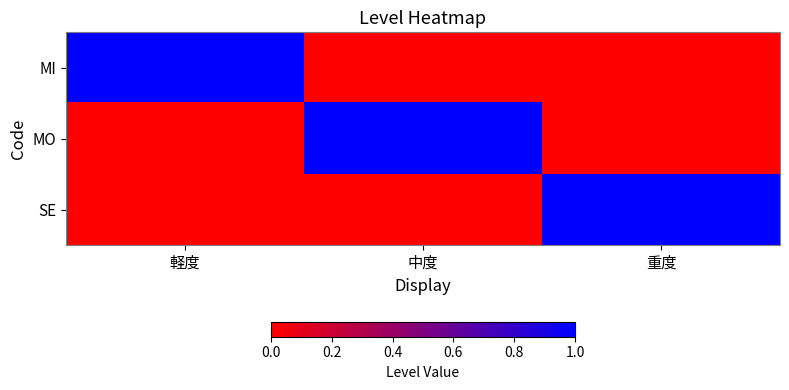

Reading left to right, list all the values displayed in this chart.

MI: 軽度=1	中度=0	重度=0
MO: 軽度=0	中度=1	重度=0
SE: 軽度=0	中度=0	重度=1